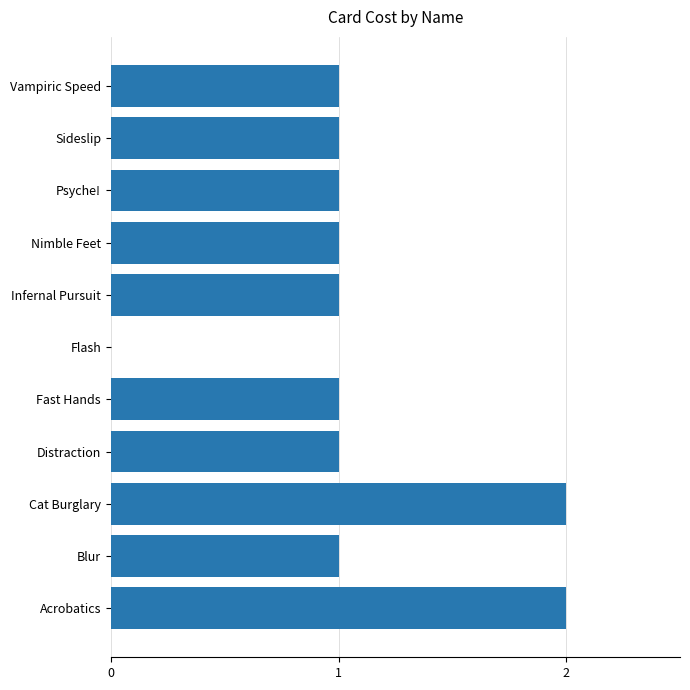

Is it true that the value at Acrobatics is 1?

False